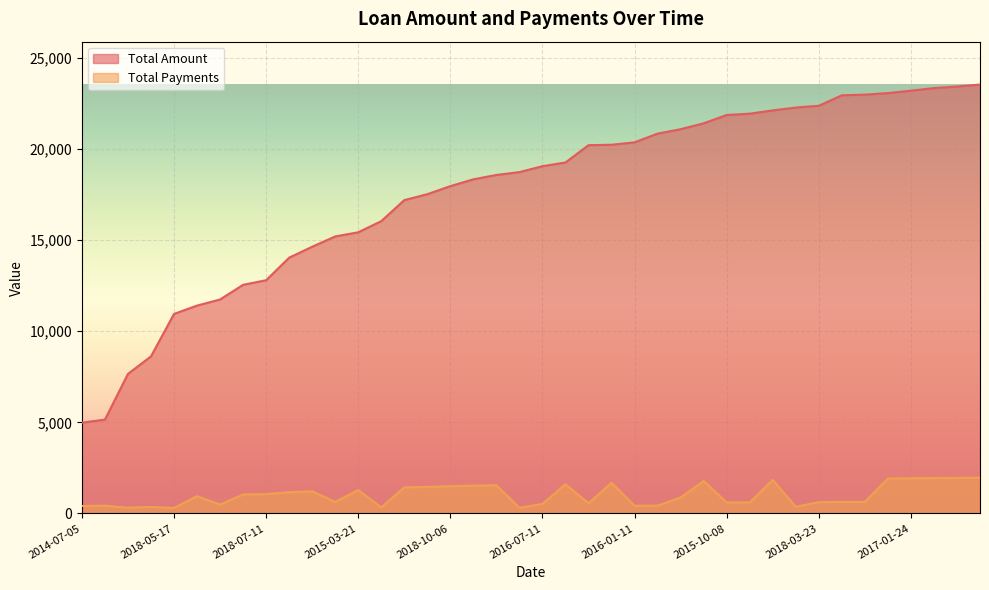

List the series in order of their overall mean, lowest first.

Total Payments, Total Amount